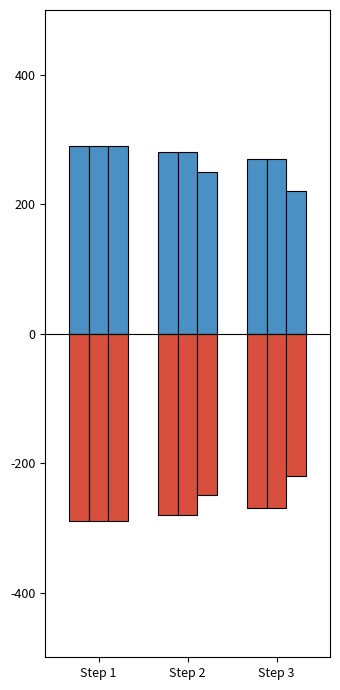

Are the bars horizontal?

No